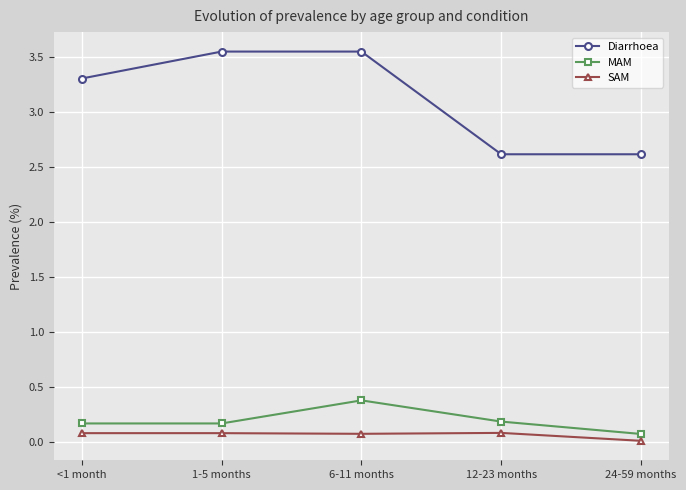

Does the chart have visible grid lines?

Yes